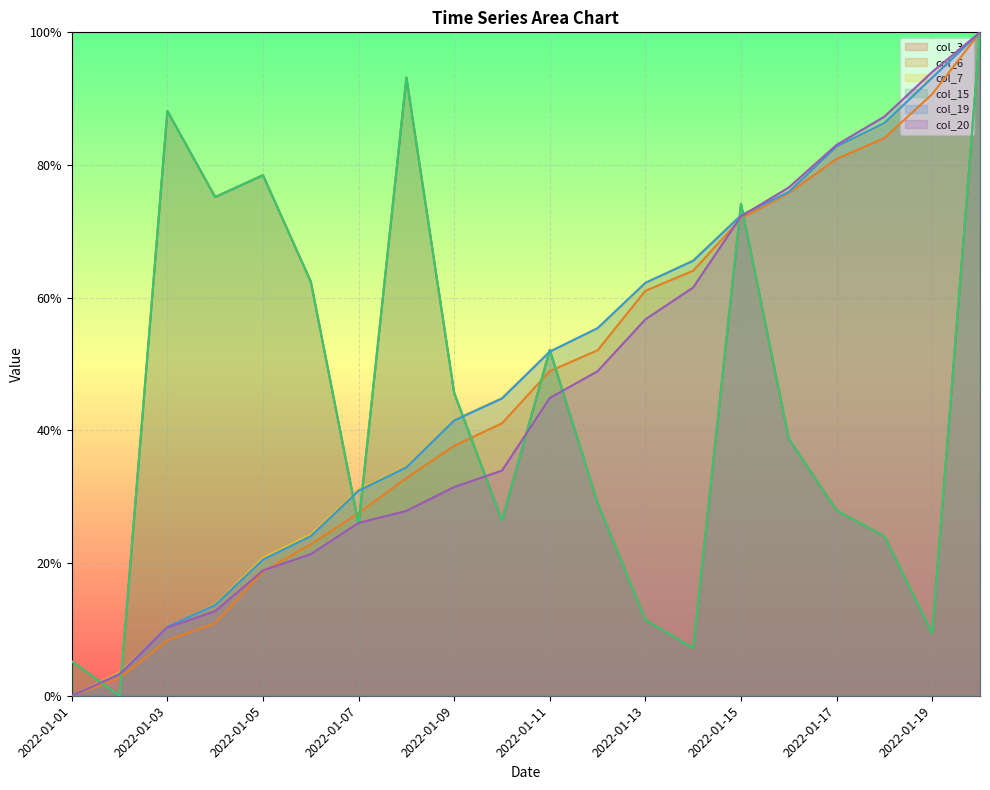

What is the difference between the maximum and minimum values in the col_3 series?

1.0